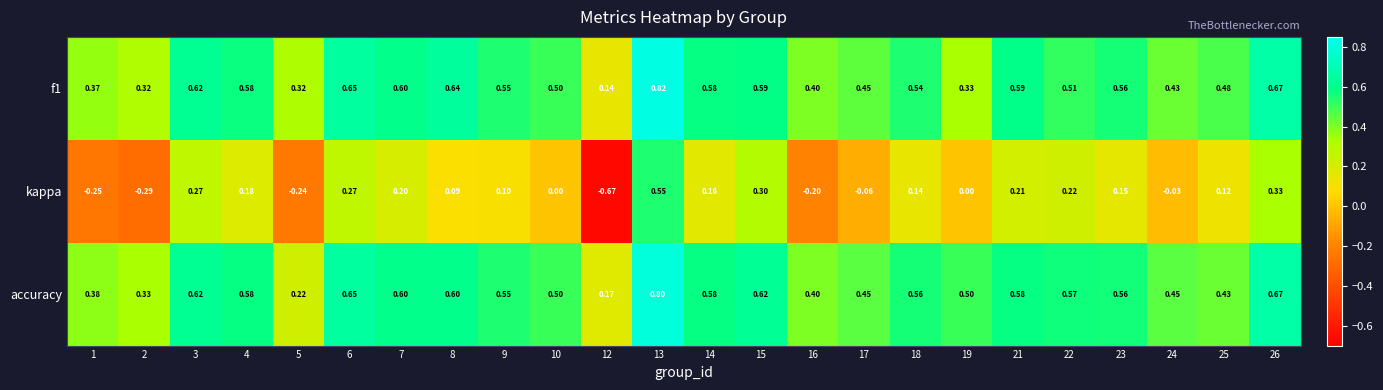

At which category is the sum across all series the highest?

13